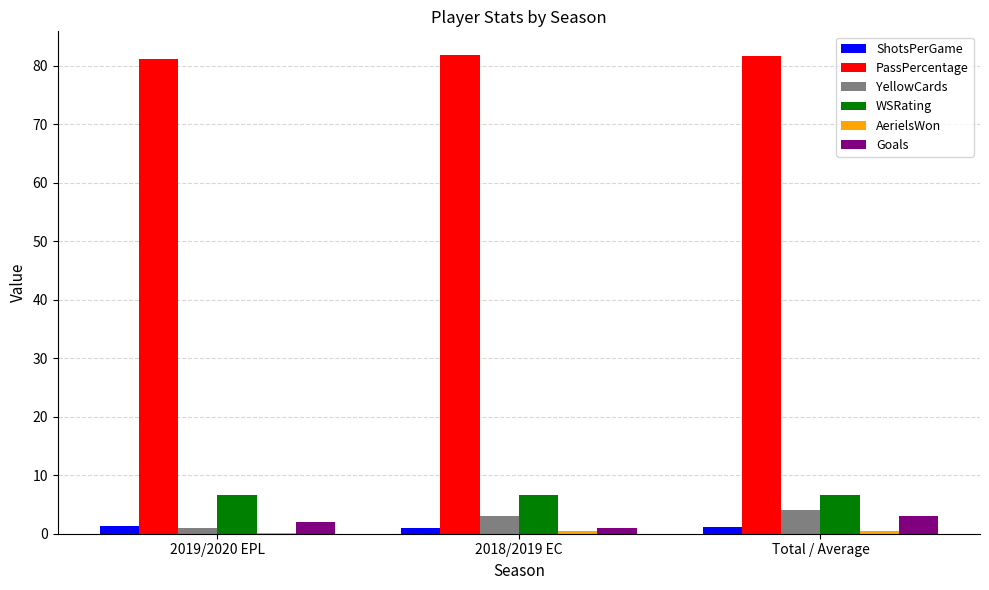

What is the greatest value displayed?

81.8